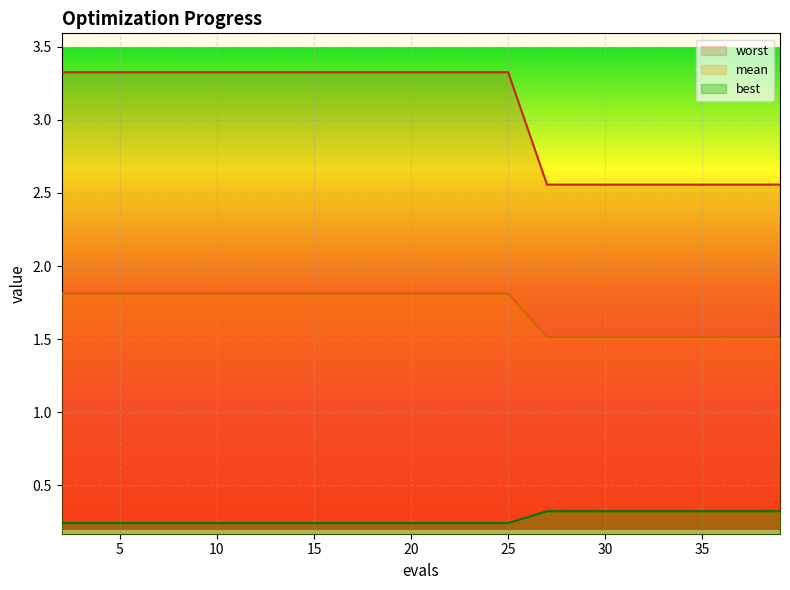

Count the number of categories in the chart.

20